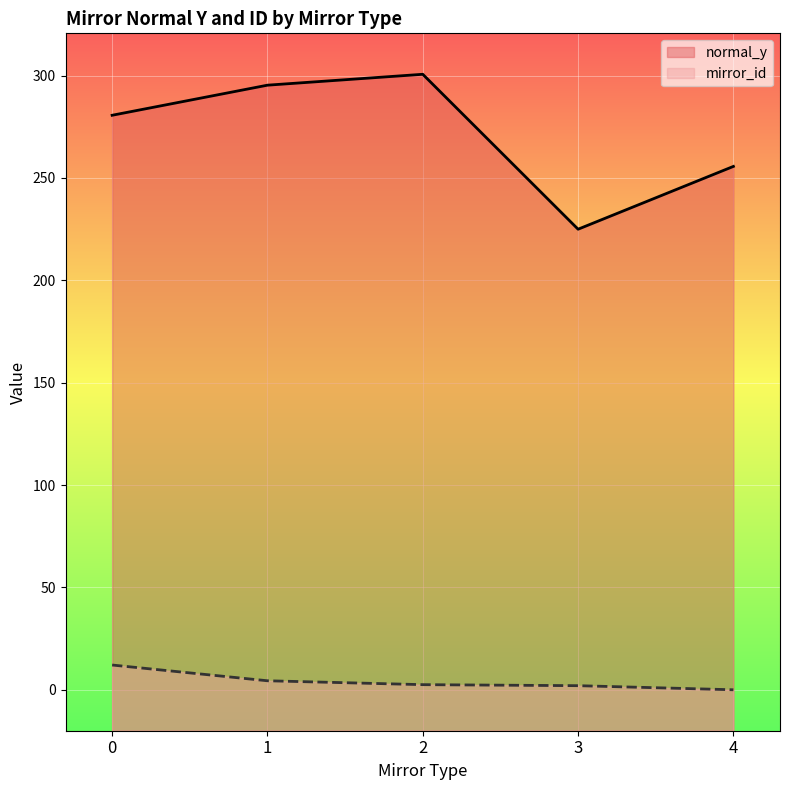

What are all the series names shown in the legend?

normal_y, mirror_id